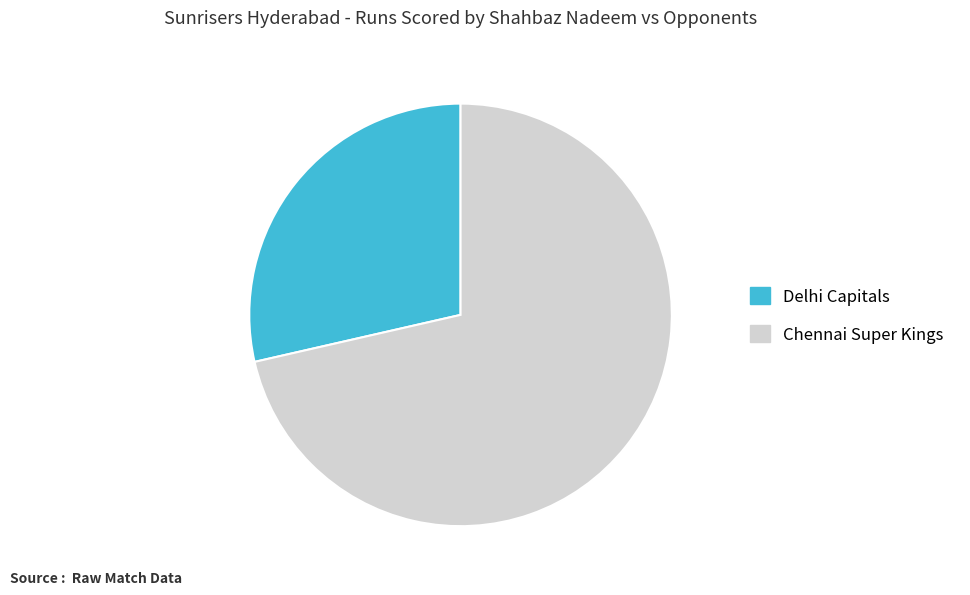

Does Delhi Capitals account for over 50% of the chart?

No